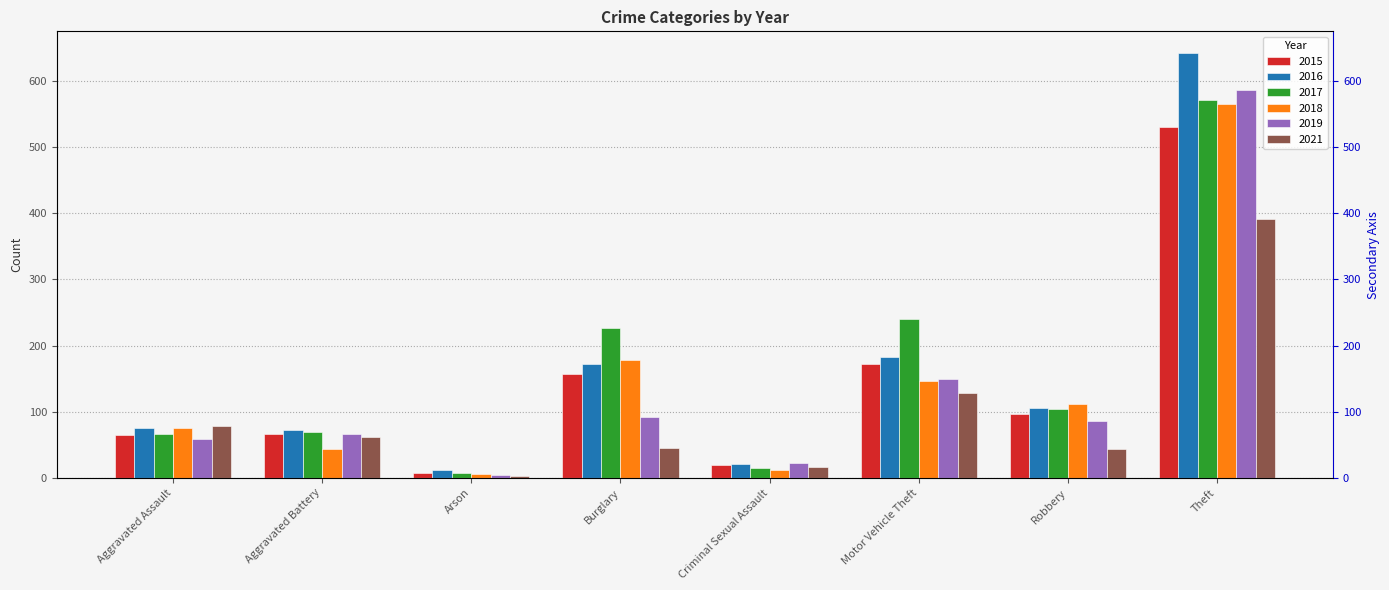

Is the value of 2019 at Aggravated Assault greater than the value of 2015 at Robbery?

No